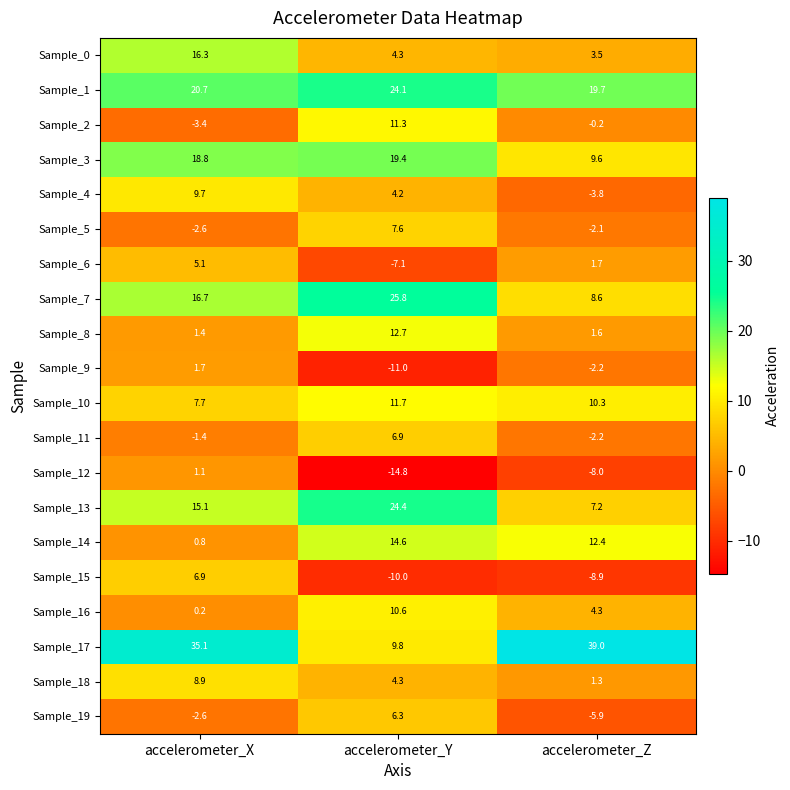

Count the number of categories in the chart.

3